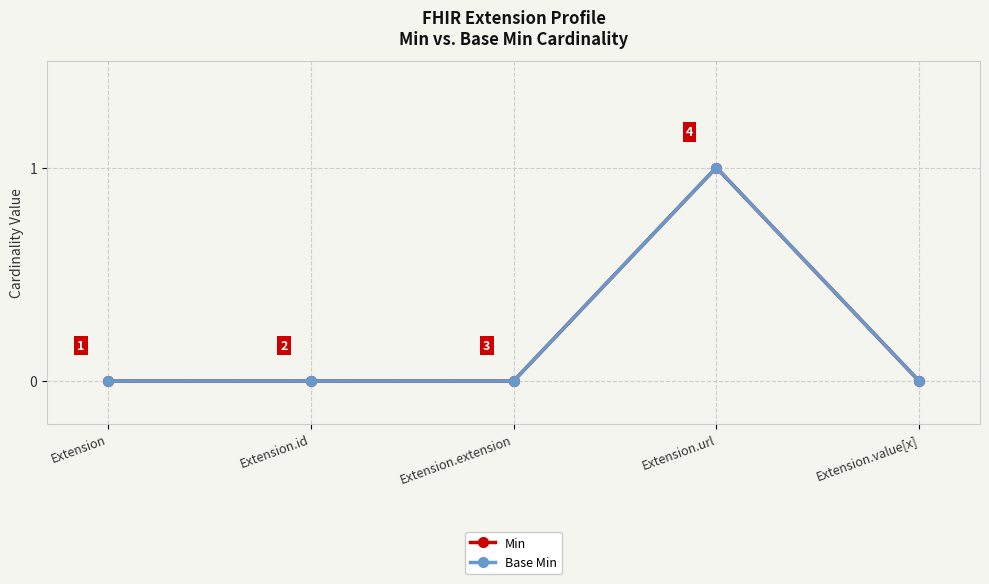

Does the chart have visible grid lines?

Yes